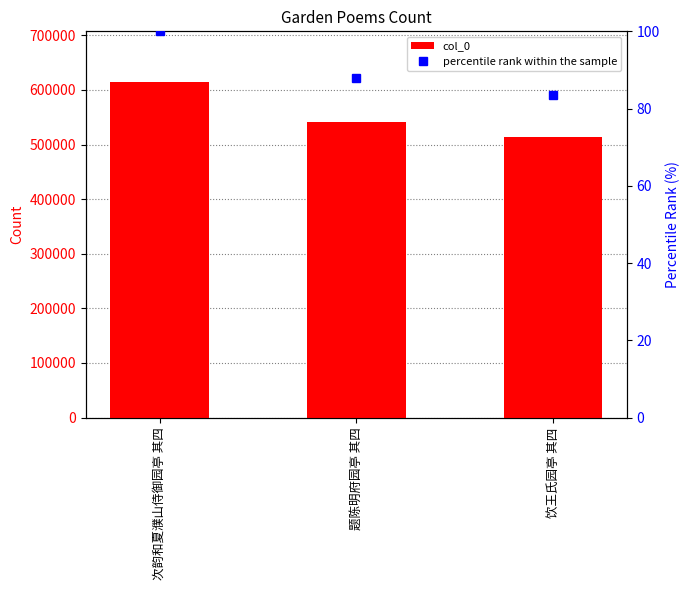

Which series has the largest total across all categories?

col_0